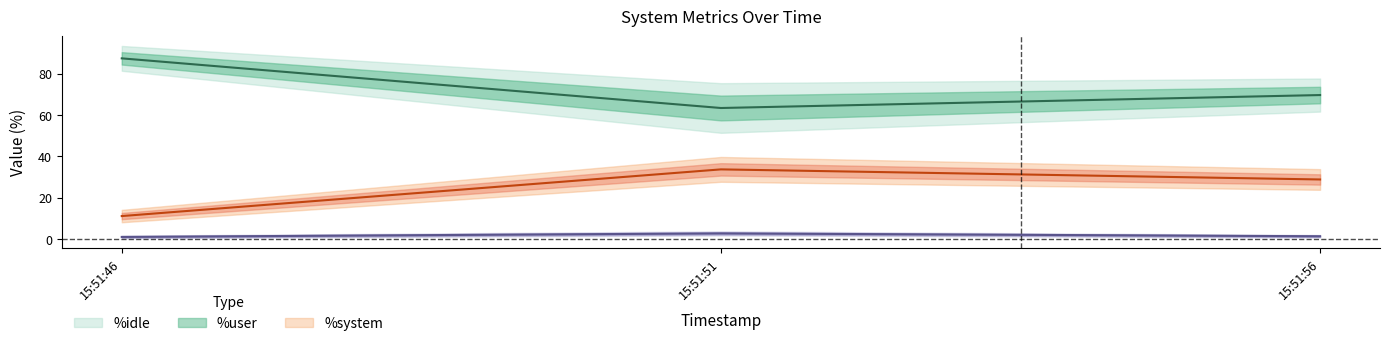

What is the difference between the %user values at 15:51:46 and 15:51:56?

17.7